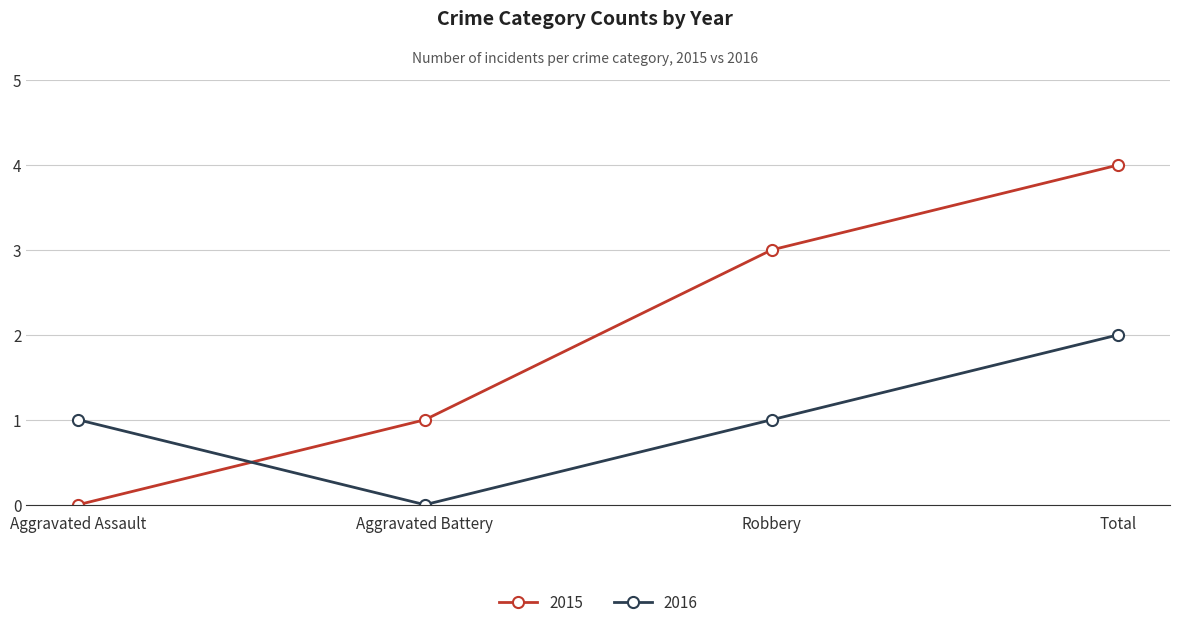

Read the 2015 value at Aggravated Battery.

1